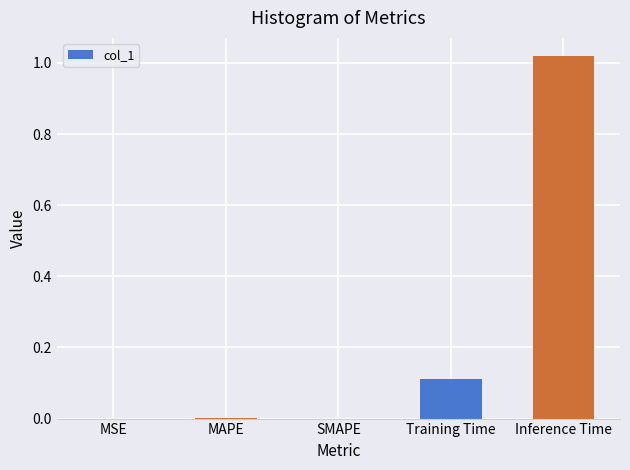

How many categories are shown in the chart?

5